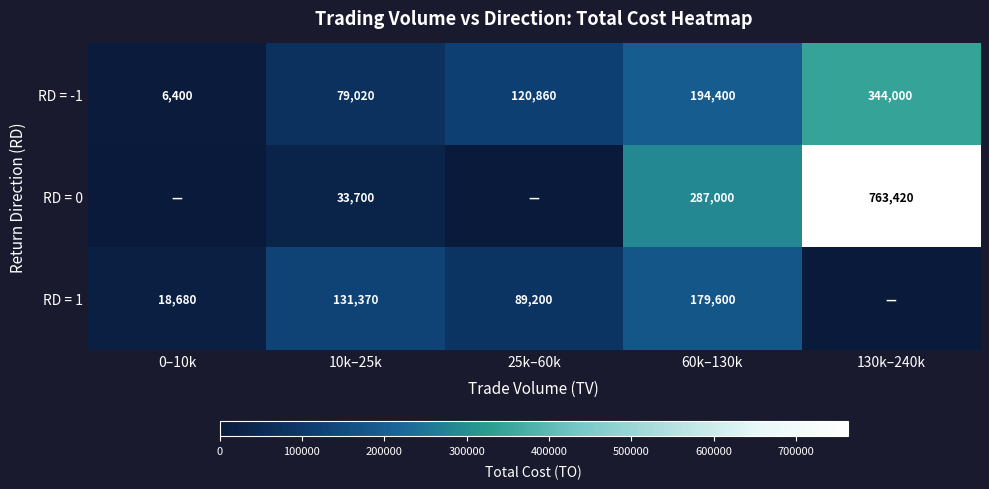

At 10k–25k, list the series in order from smallest to largest.

RD = 0, RD = -1, RD = 1